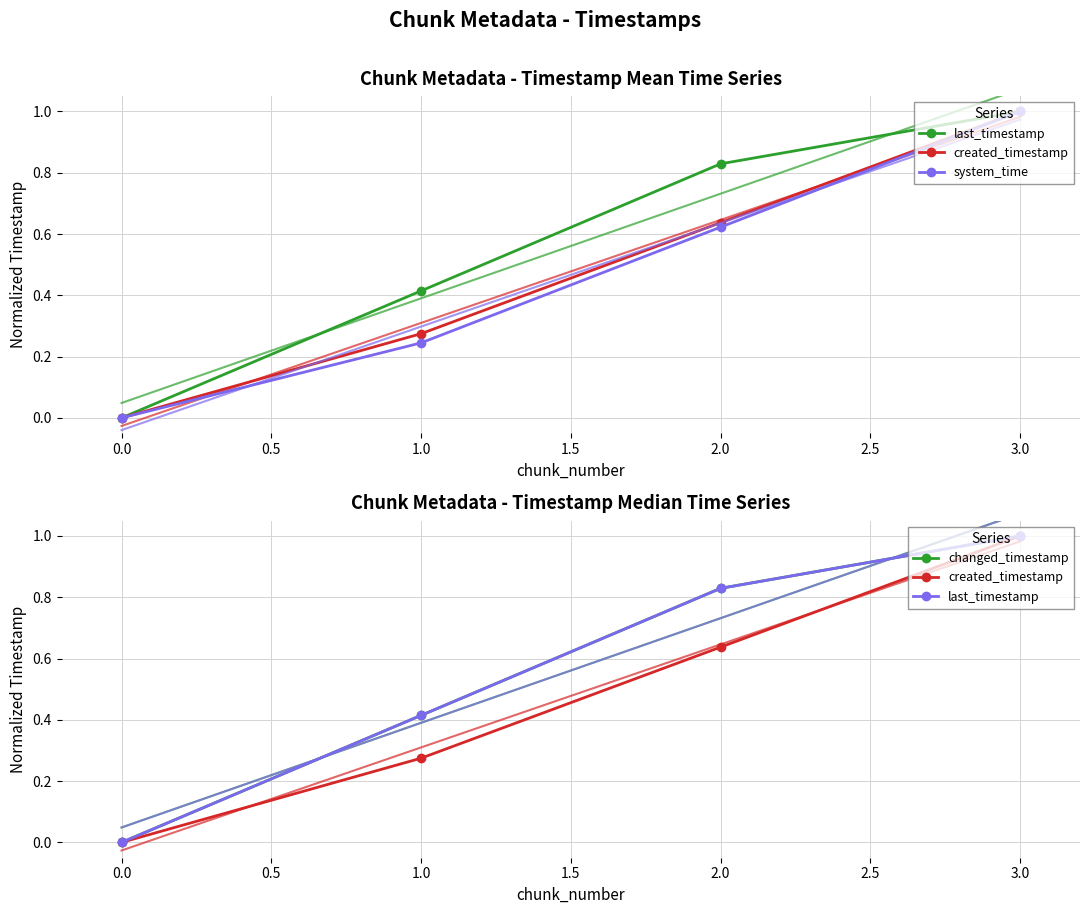

Which series has the widest spread of values?

last_timestamp